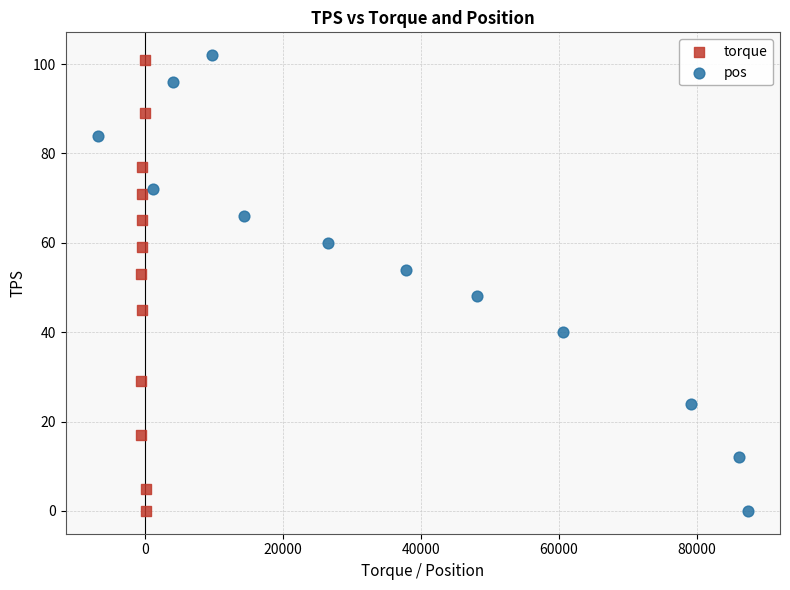

Which series has the widest spread of Y values?

pos